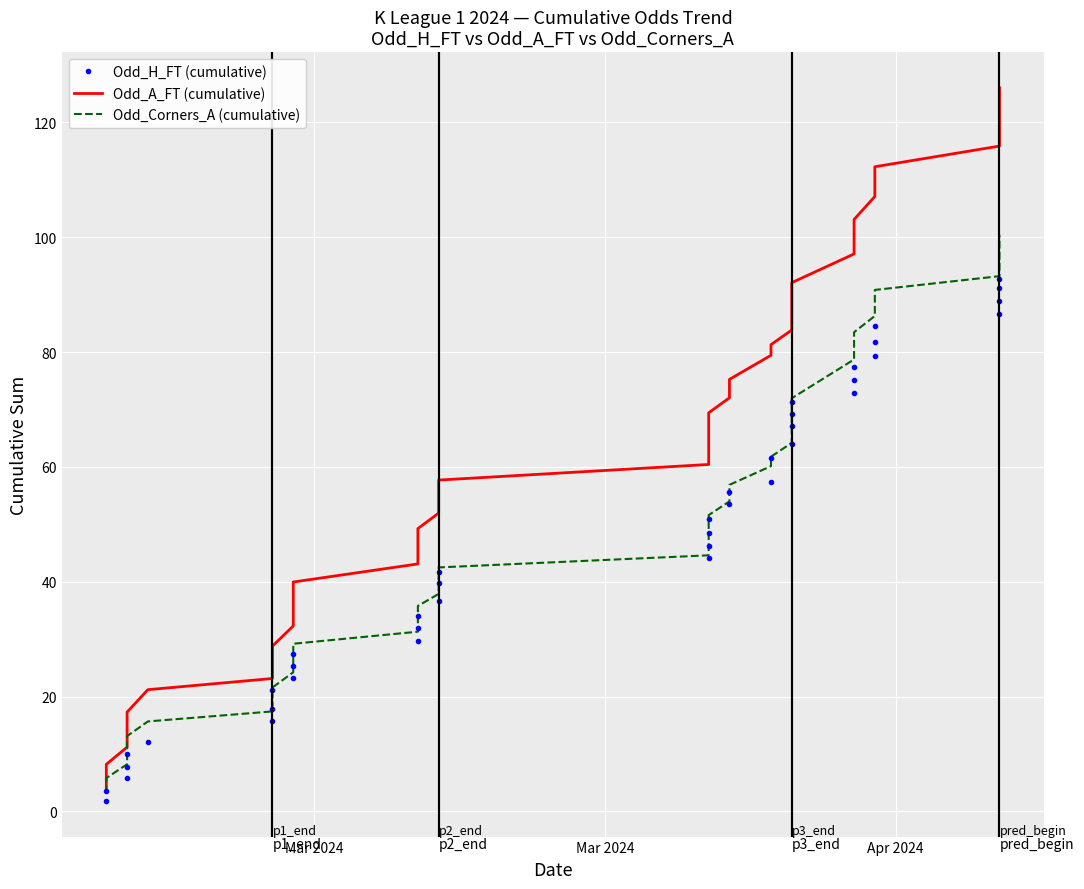

The value of Odd_Corners_A (cumulative) at 17 is 21.8. True or false?

False